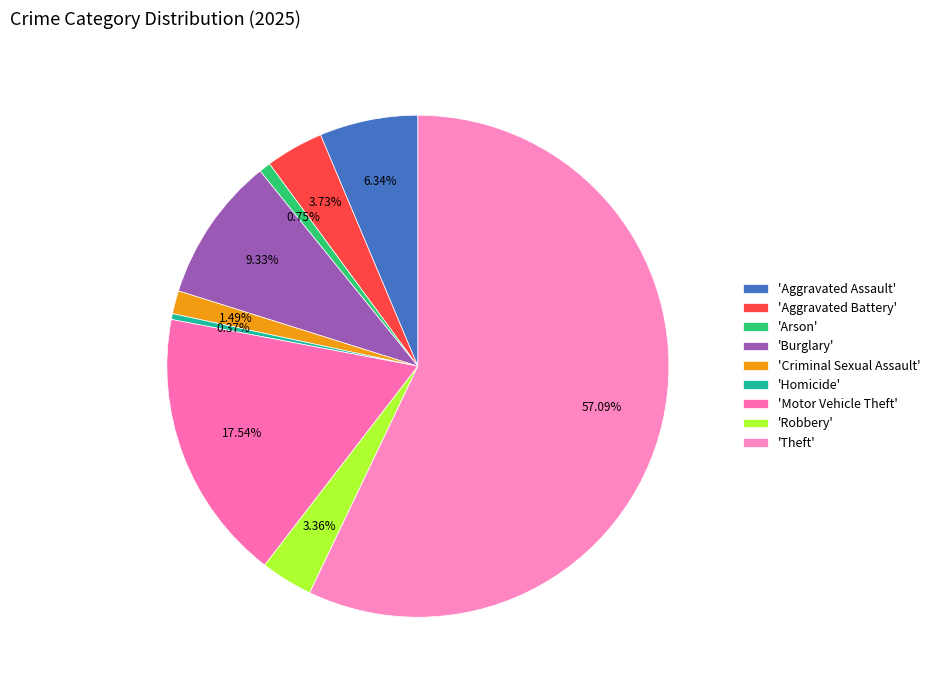

How many segments does this pie chart have?

9